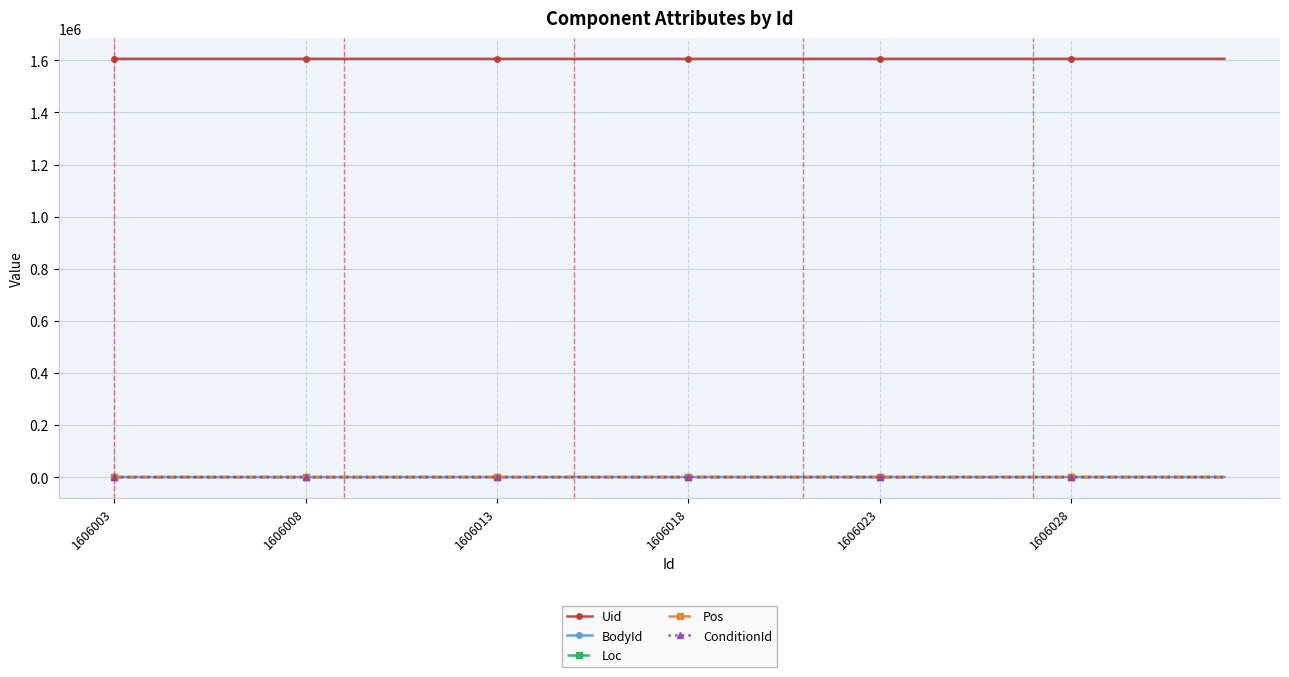

What is the highest value of the Uid series?

1606032